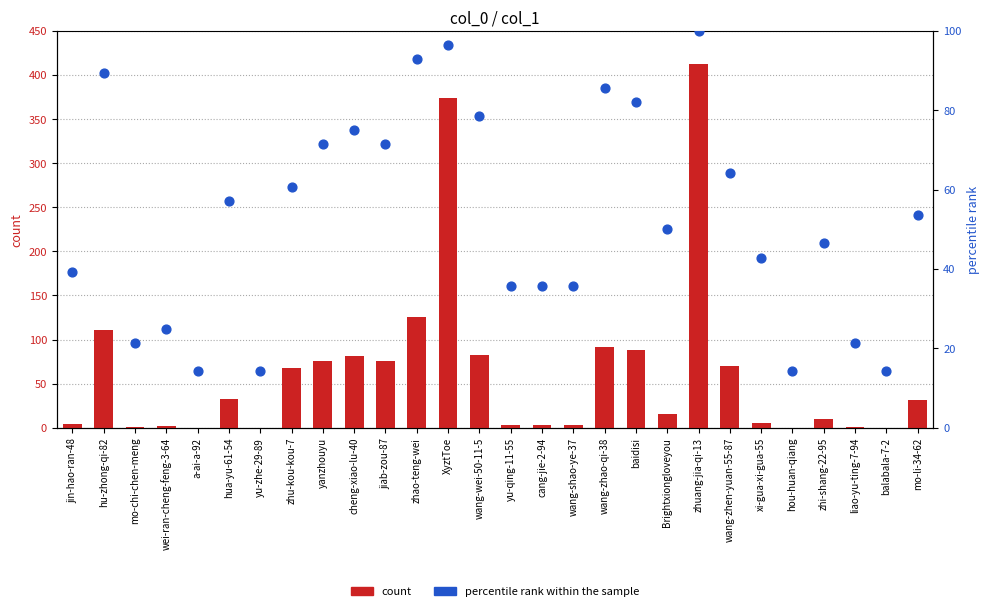

What are all the series names shown in the legend?

count, percentile rank within the sample